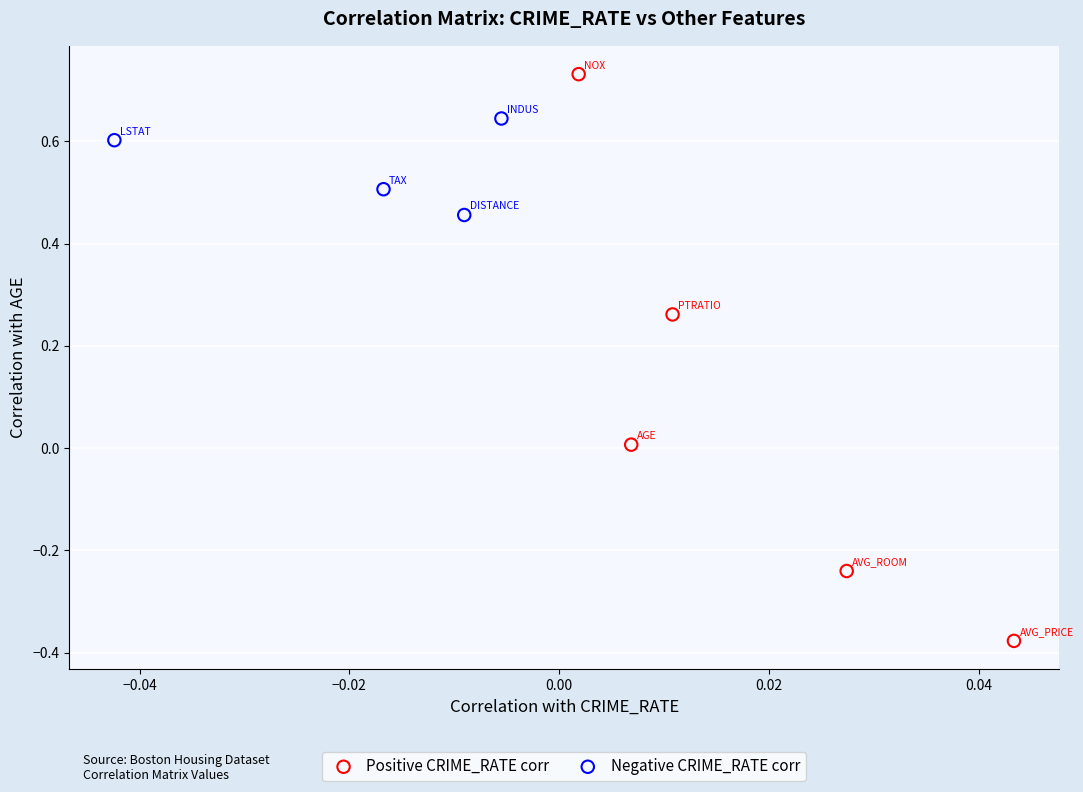

Which series has the widest spread of Y values?

Positive CRIME_RATE corr